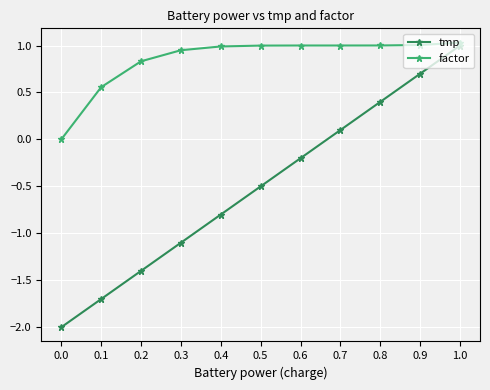

True or false: factor and tmp intersect in this chart.

False